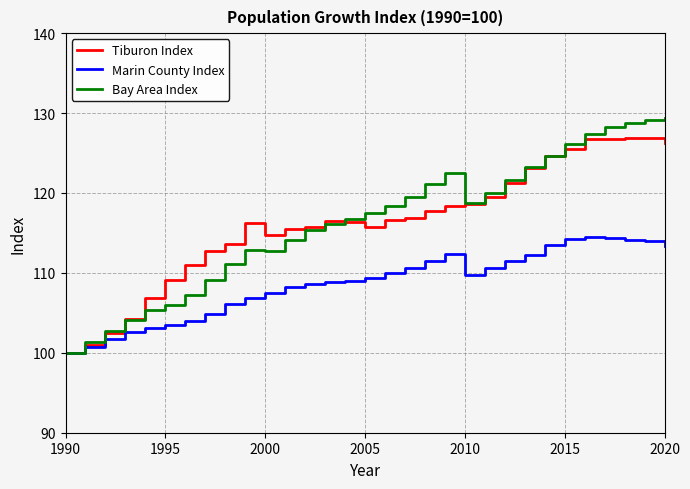

What are all the series names shown in the legend?

Tiburon Index, Marin County Index, Bay Area Index